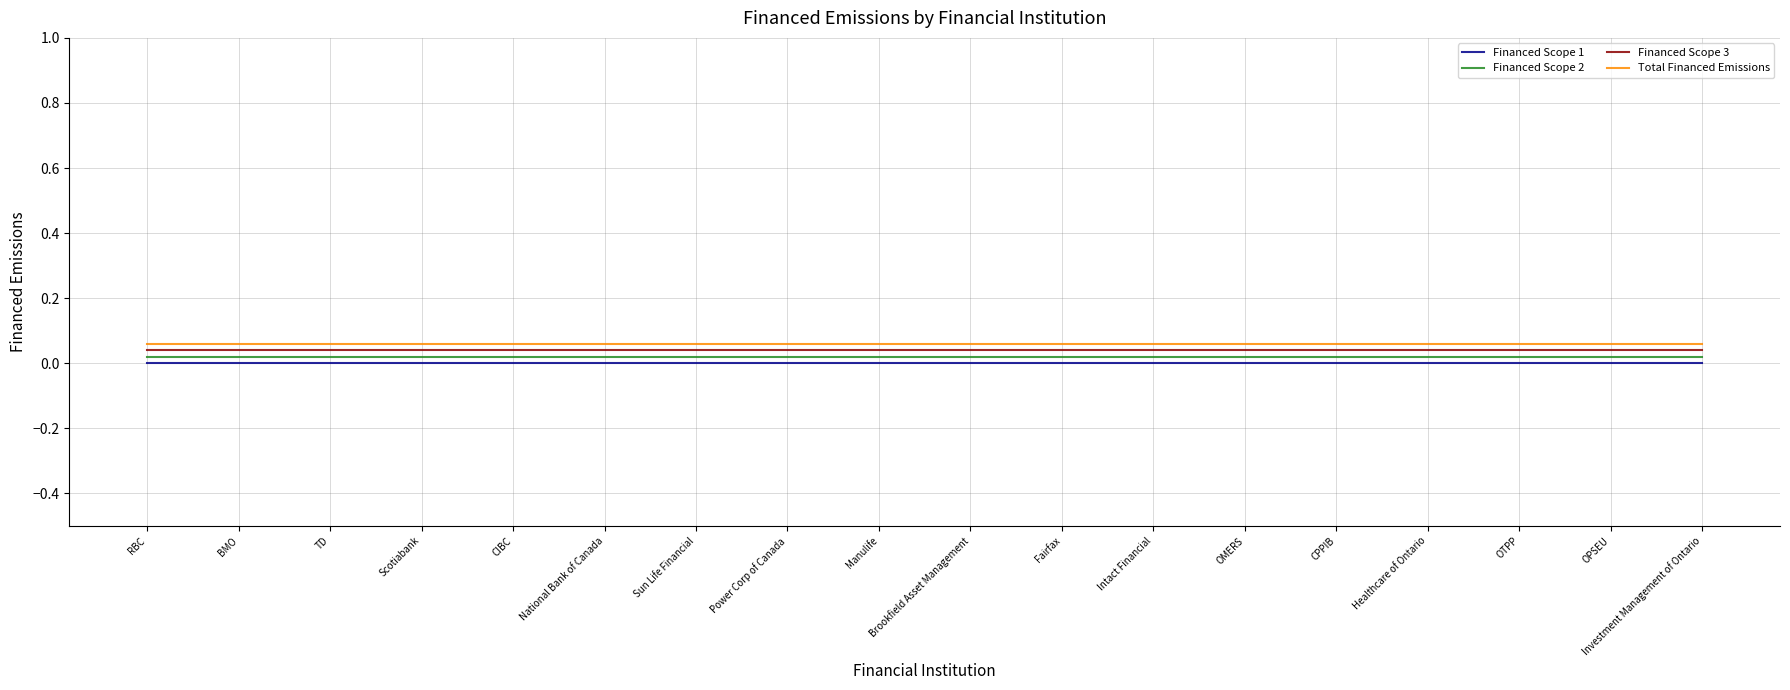

True or false: Total Financed Emissions and Financed Scope 2 cross at least once.

False